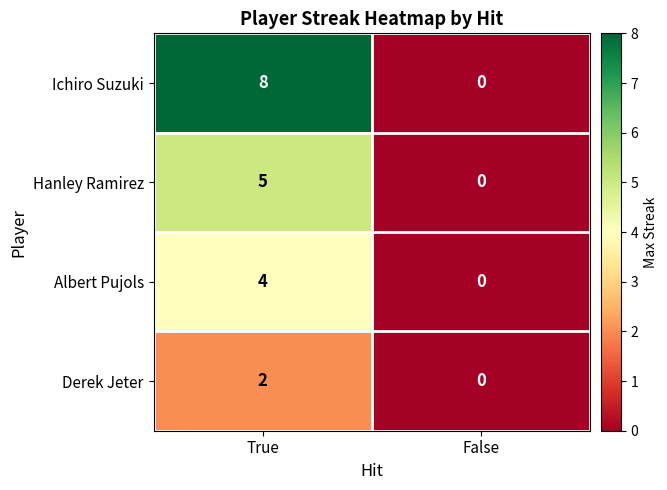

Count the number of data series in this chart.

4